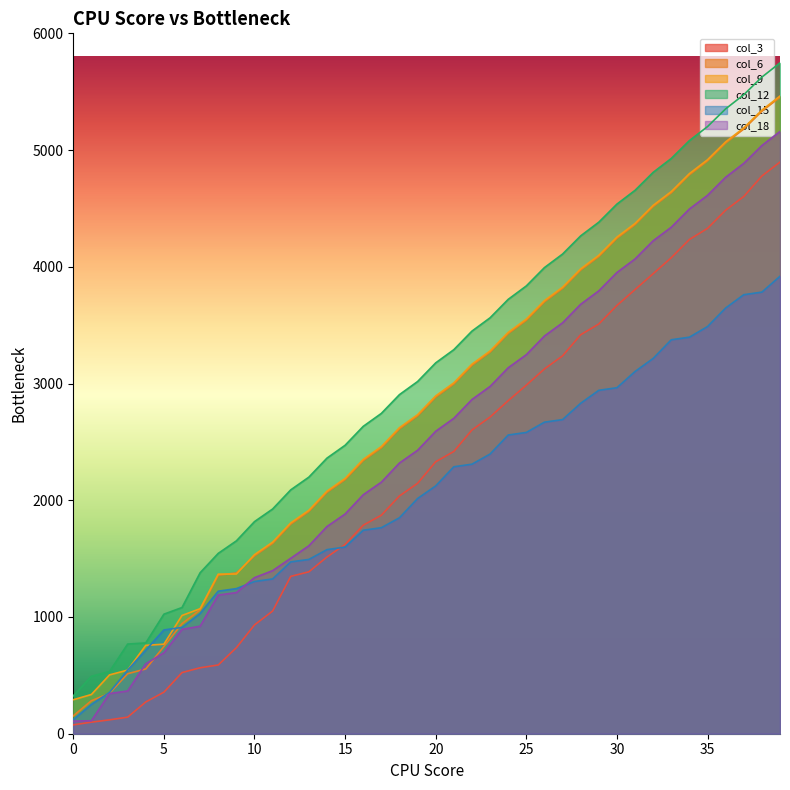

What is the total value across all series at 10?

8448